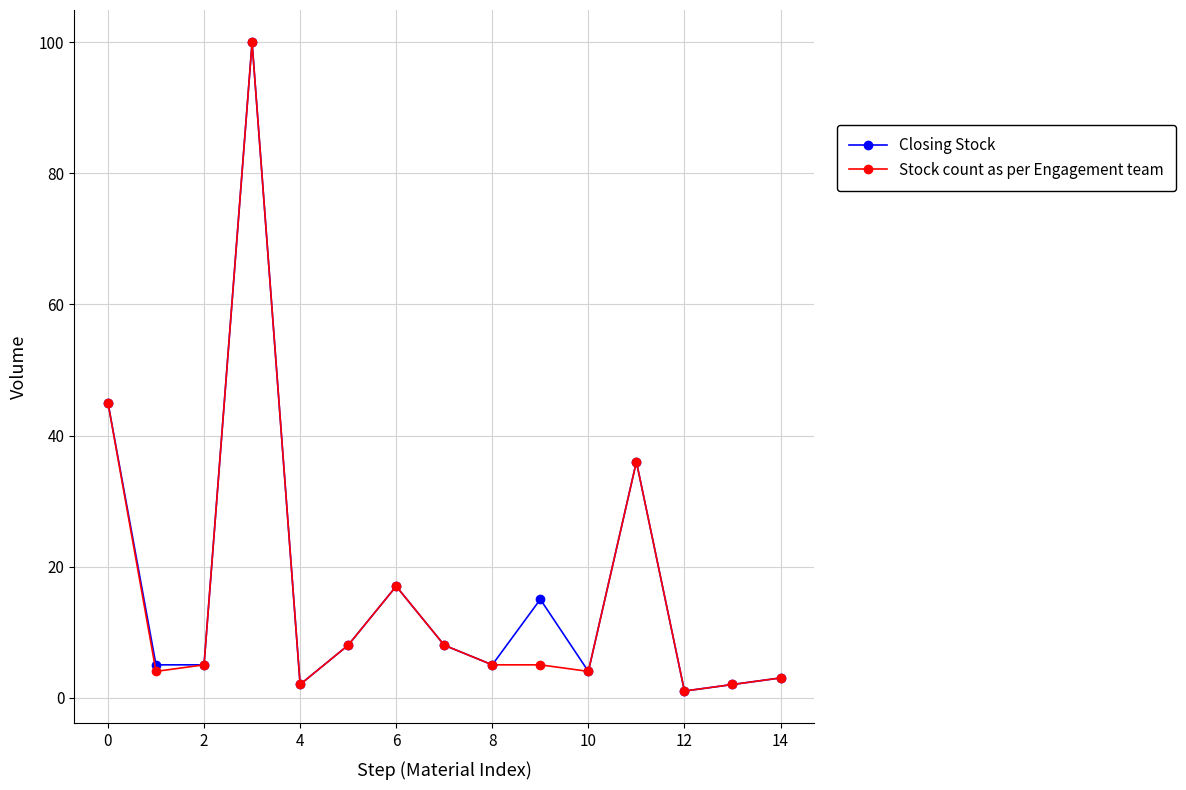

True or false: Closing Stock has more than 0 interior local peaks.

True